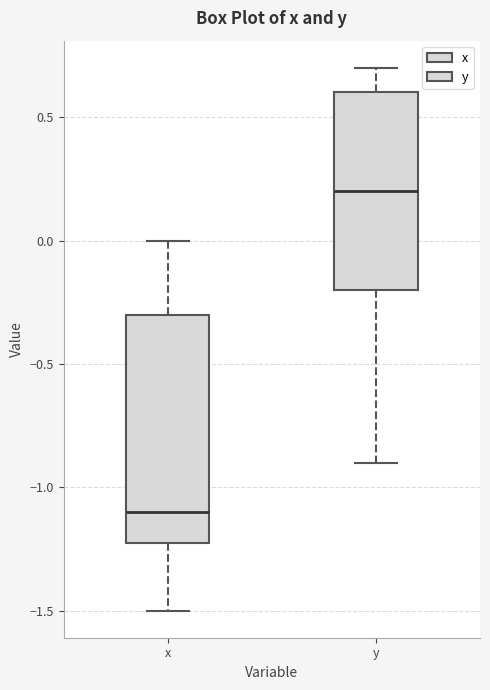

Reading left to right, transcribe this box plot: for each box, give where its median line is, the range the box spans, and where its two whiskers end, as read against the y-axis. The values are not printed on the chart, so give them approximately, as read against the axis.

x: median -1.1, box -1.2 to -0.3, whiskers -1.5 to 0.0
y: median 0.2, box -0.2 to 0.6, whiskers -0.9 to 0.7